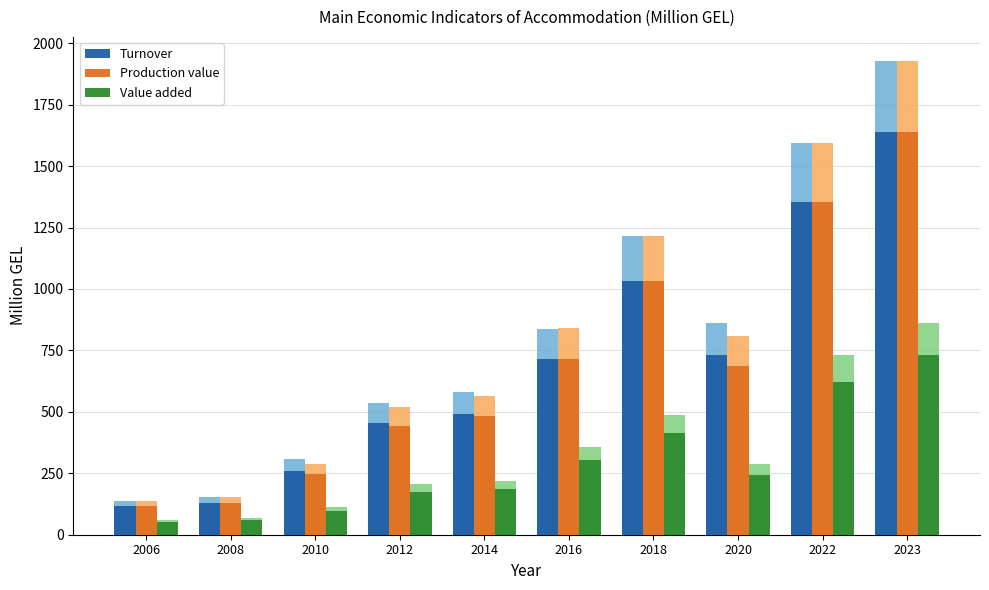

The value of Turnover at 2014 is 648.3. True or false?

False